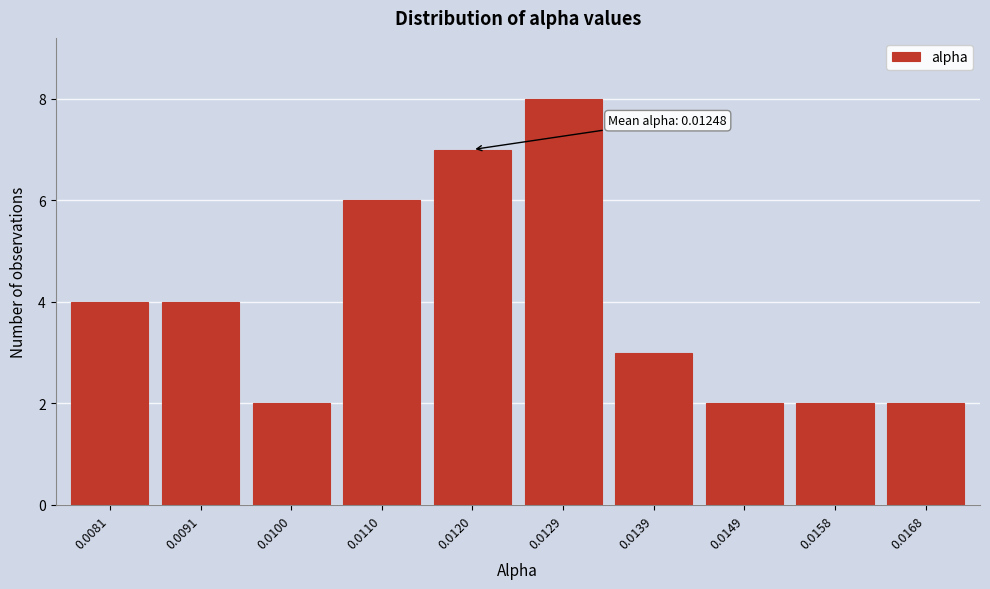

Reading left to right, transcribe all the data shown in this chart.

4	4	2	6	7	8	3	2	2	2